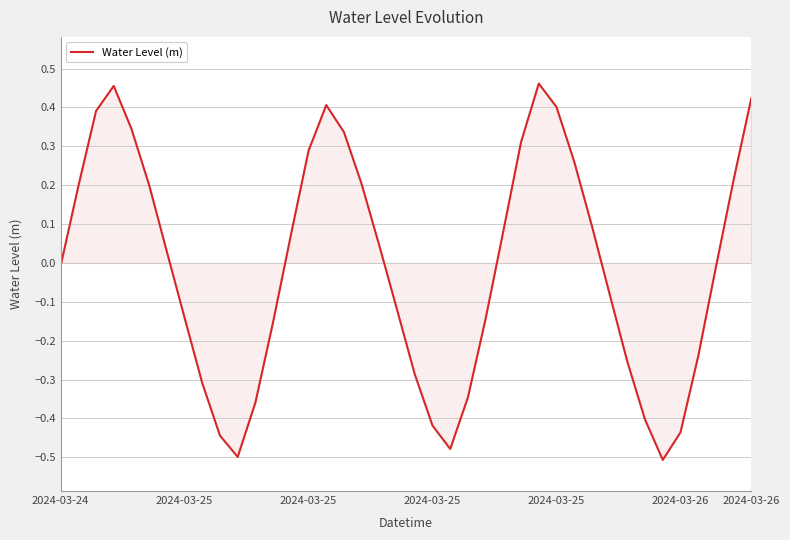

What is the difference between the maximum and minimum values?

1.0